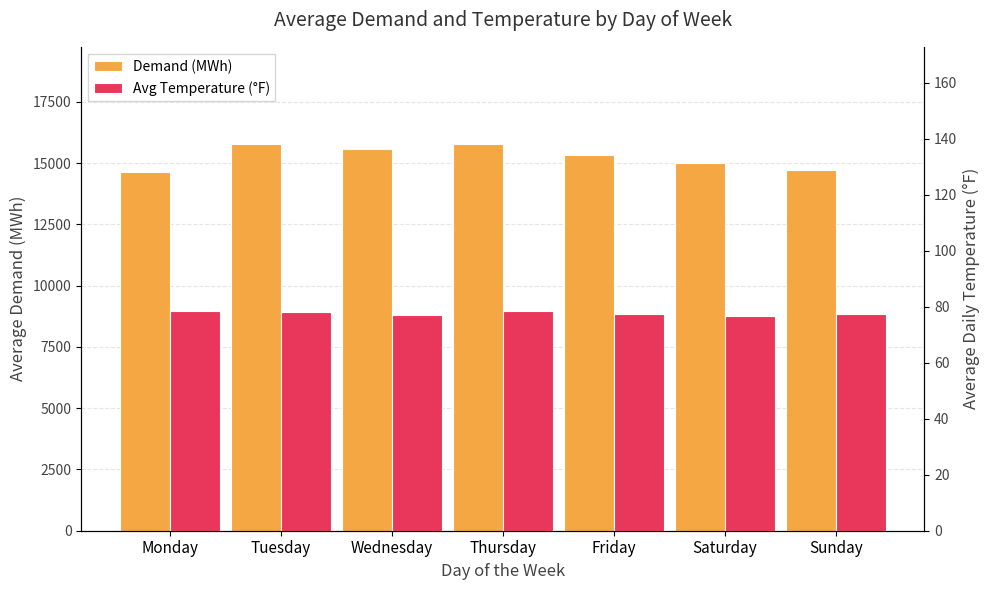

Reading left to right, transcribe all the data shown in this chart.

Demand (MWh): Monday=14648.3	Tuesday=15796.7	Wednesday=15556.6	Thursday=15761.2	Friday=15344.8	Saturday=15003.5	Sunday=14728.2
Avg Temperature (°F): Monday=78.6	Tuesday=78.3	Wednesday=76.9	Thursday=78.6	Friday=77.4	Saturday=76.8	Sunday=77.3